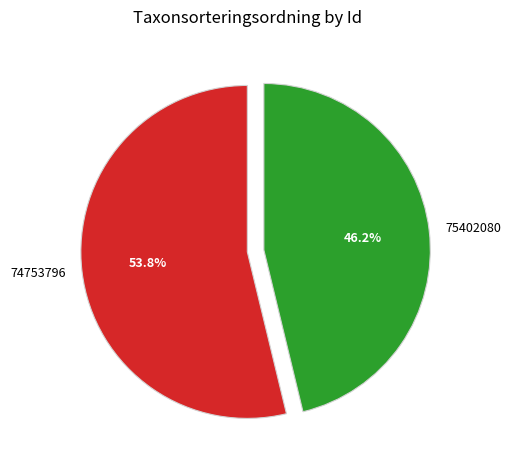

To the nearest percent, what is the difference between the largest and smallest slice percentages?

8%